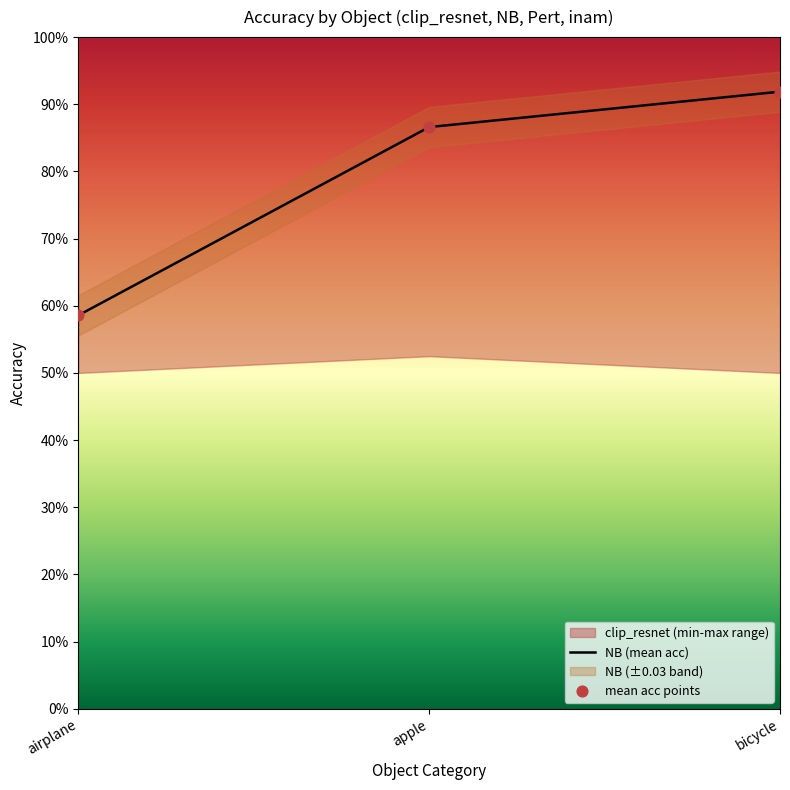

What is the total value across all series at bicycle?

1.8